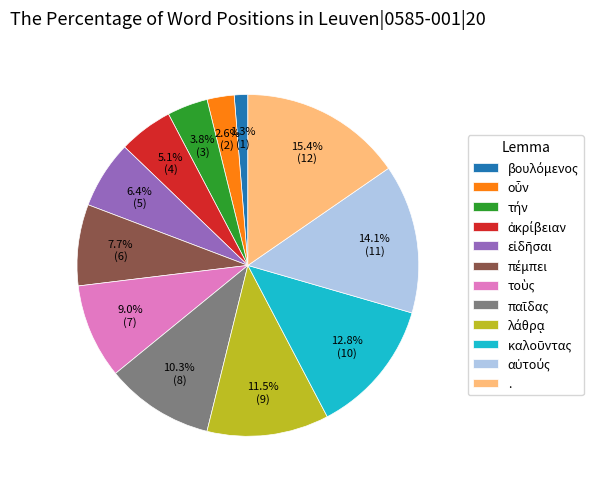

To the nearest percent, what is the difference between the largest and smallest slice percentages?

14%